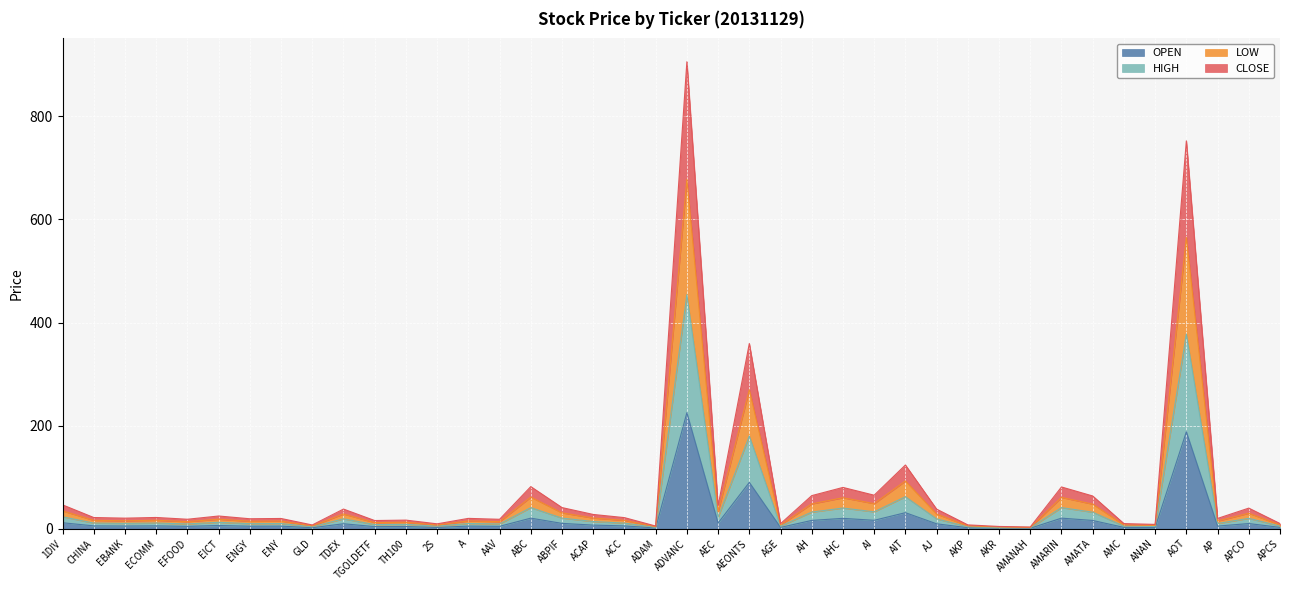

What is the label of the 38th point from the right?

EBANK